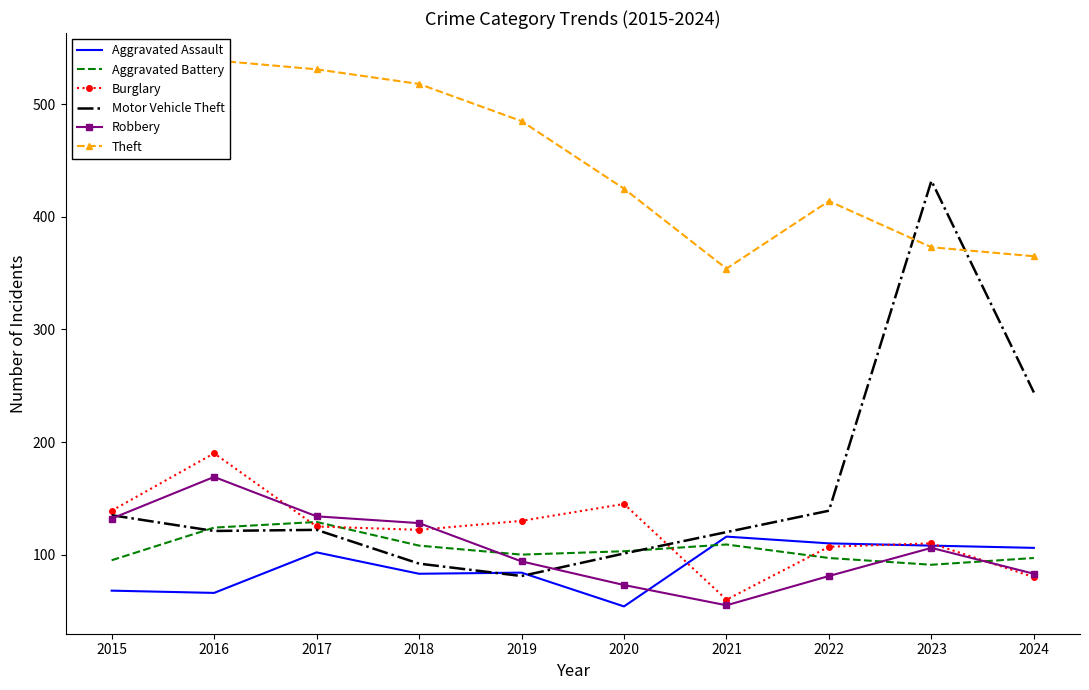

Which series ends up on top after the final intersection of Aggravated Battery and Burglary?

Aggravated Battery